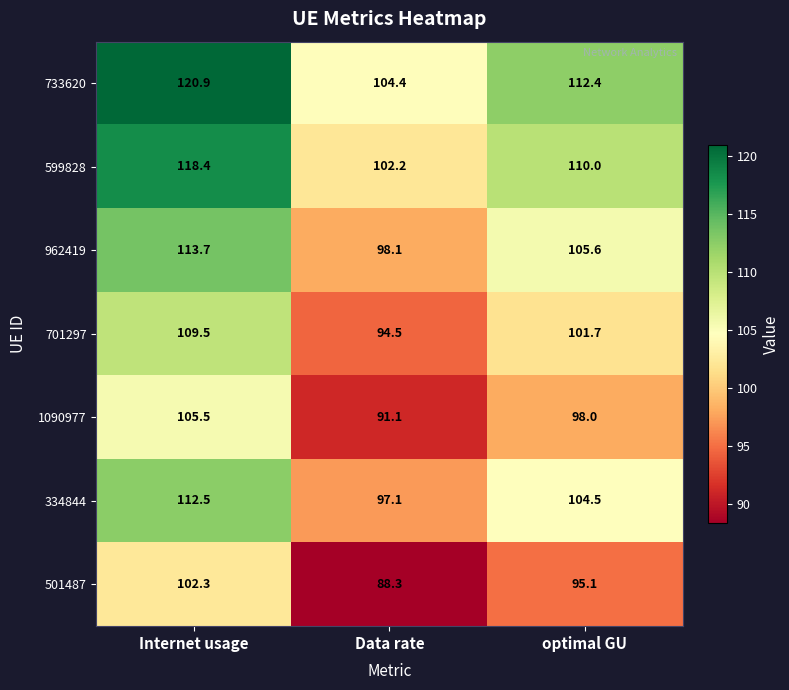

What is the sum of all 599828 values?

330.6